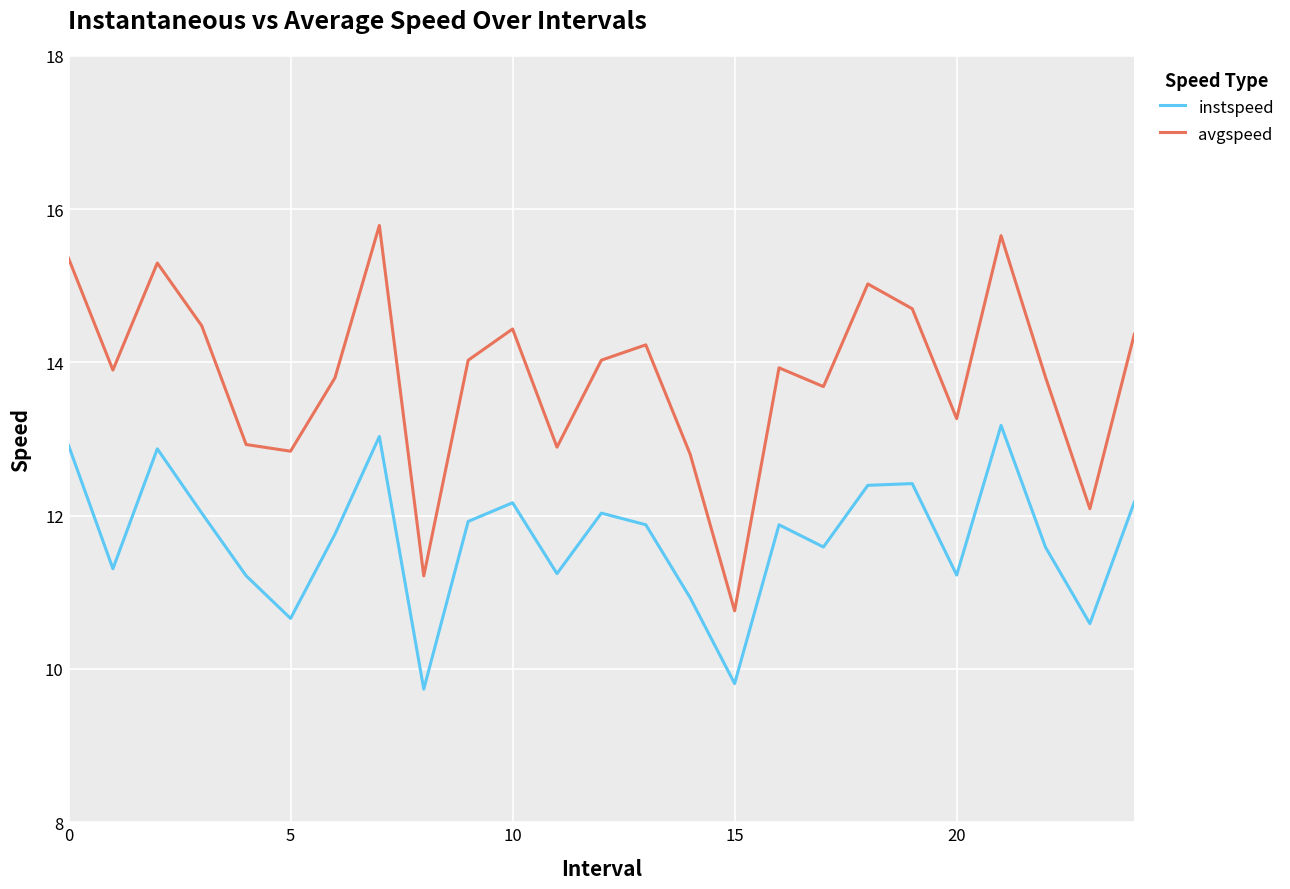

List the series in order of their peak value, highest first.

avgspeed, instspeed